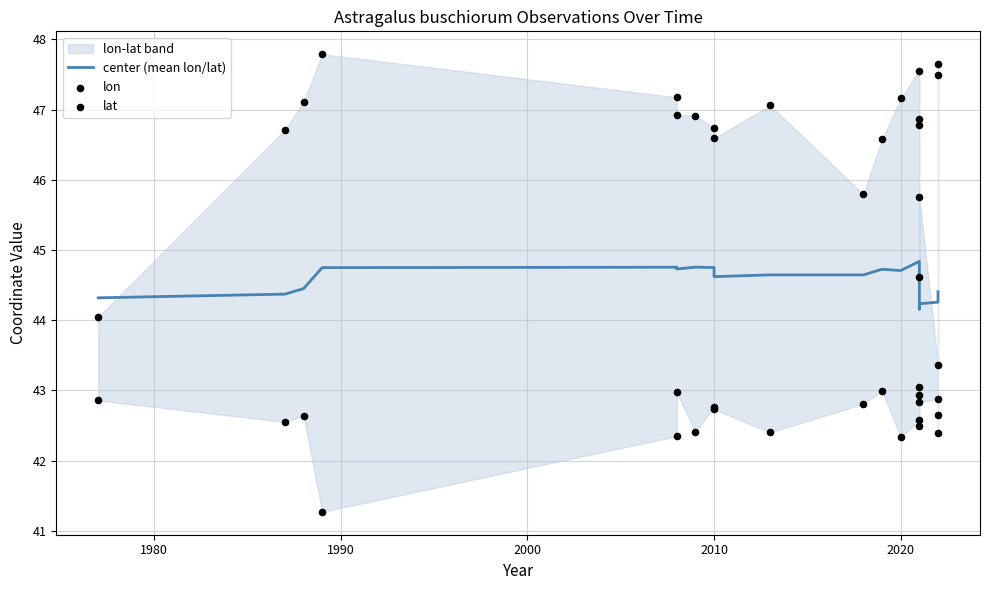

Is the value of center (mean lon/lat) at 2030 greater than the value of lat at 1970?

Yes